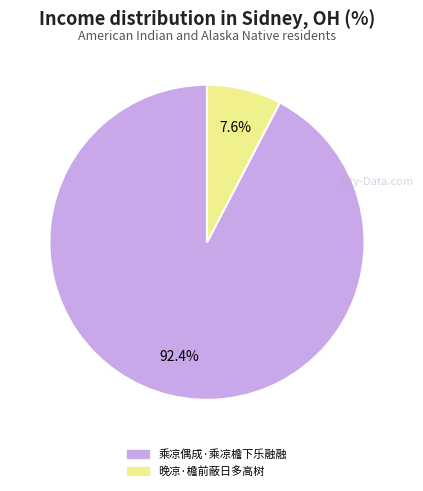

True or false: 晚凉·檐前蔽日多高树 accounts for 8% of the total.

True